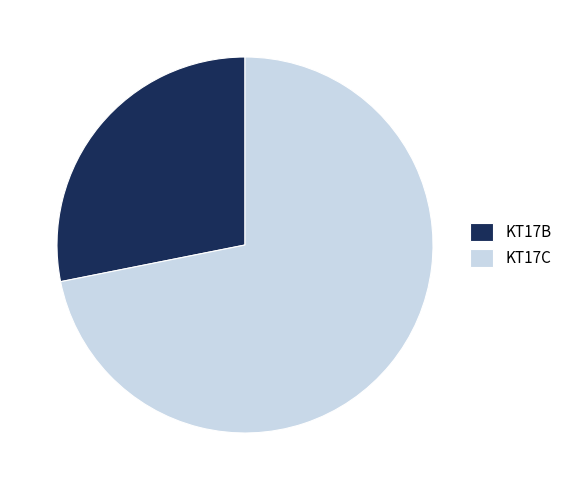

The KT17B slice represents 43% of the pie. True or false?

False